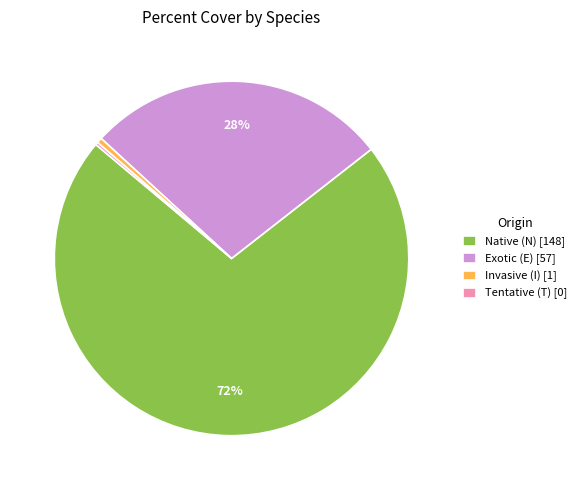

To the nearest percent, what percentage of the pie is Native (N) [148]?

72%